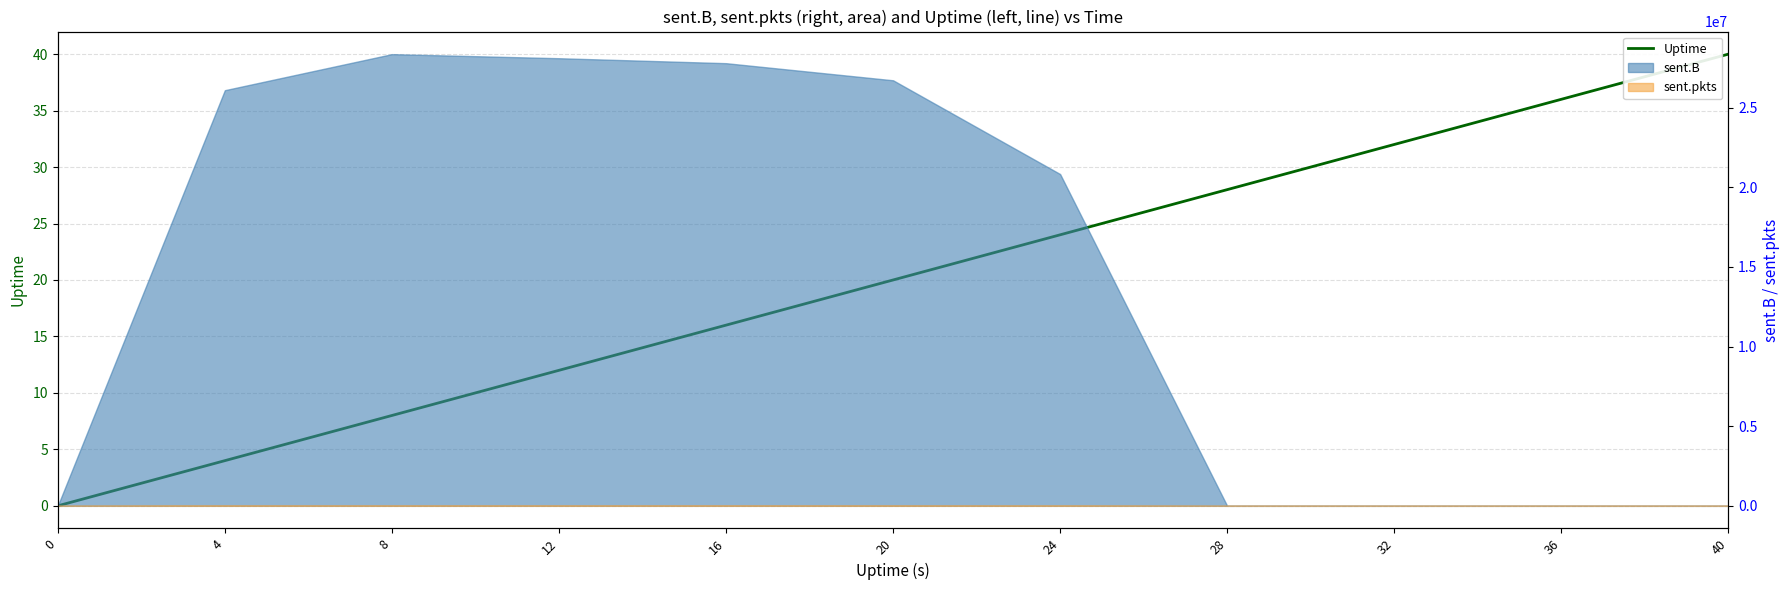

What is the sum of all values?

220